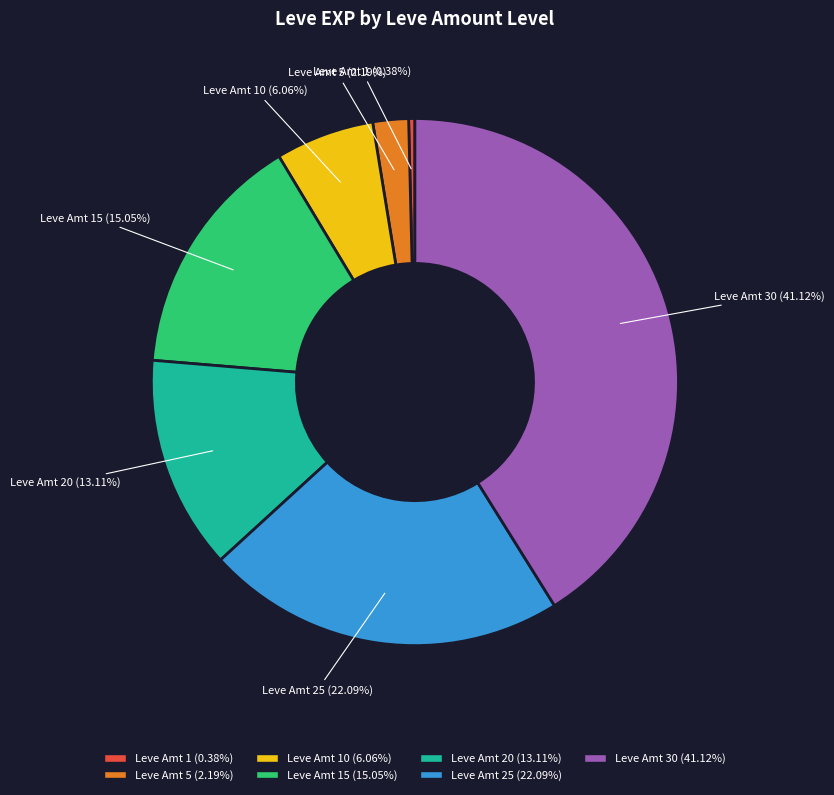

Does Leve Amt 1 represent more than half of the total?

No